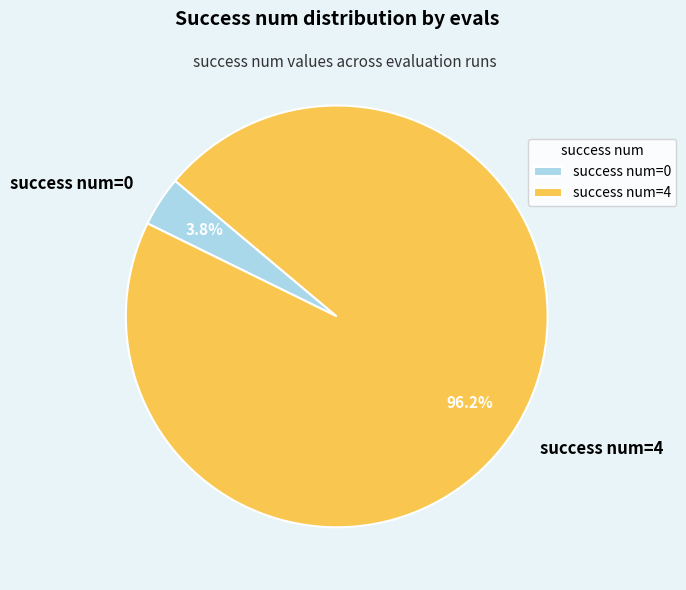

Is there a majority slice in this chart?

Yes